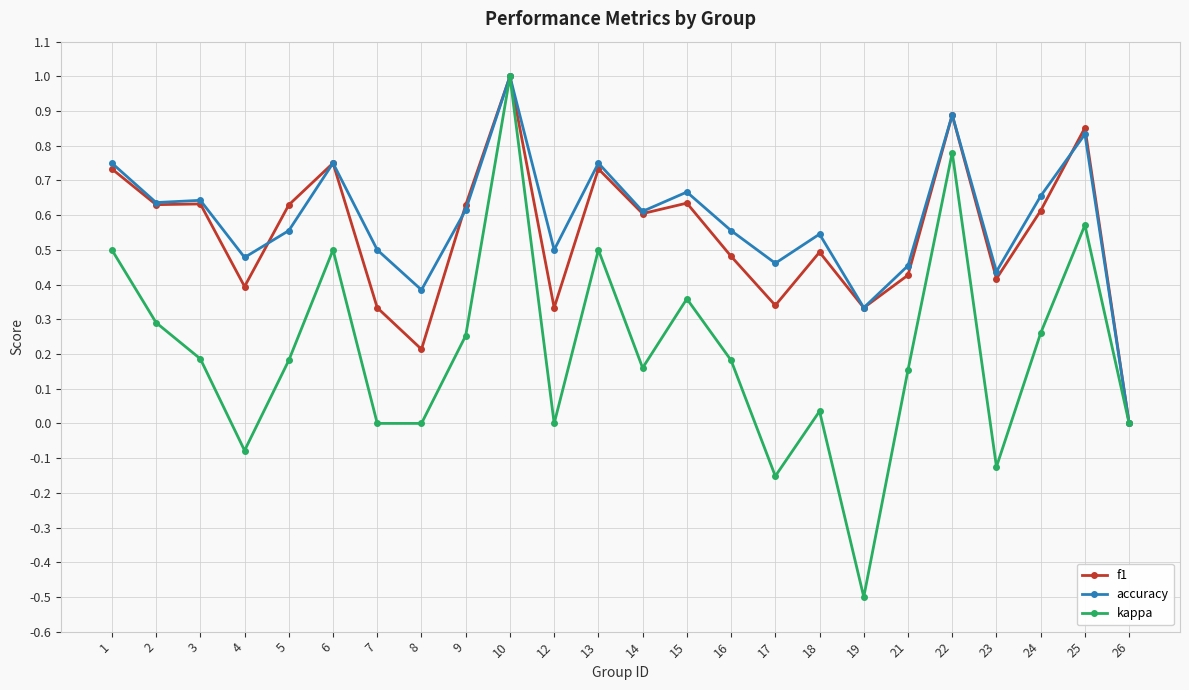

At which category is the sum across all series the highest?

10